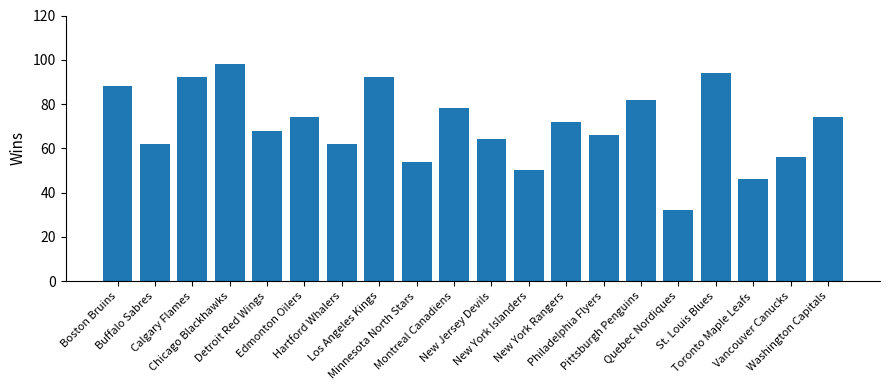

What is the difference between the maximum and minimum values?

66